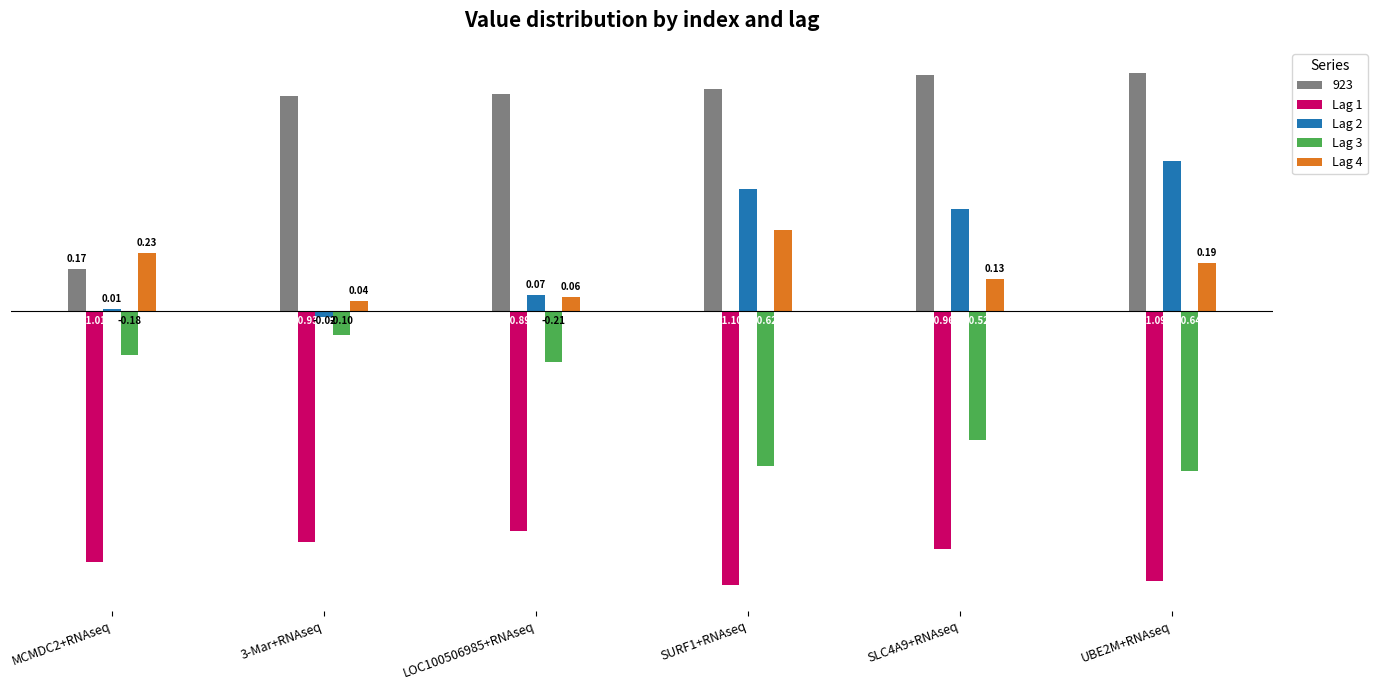

Which series has the widest spread of values?

923